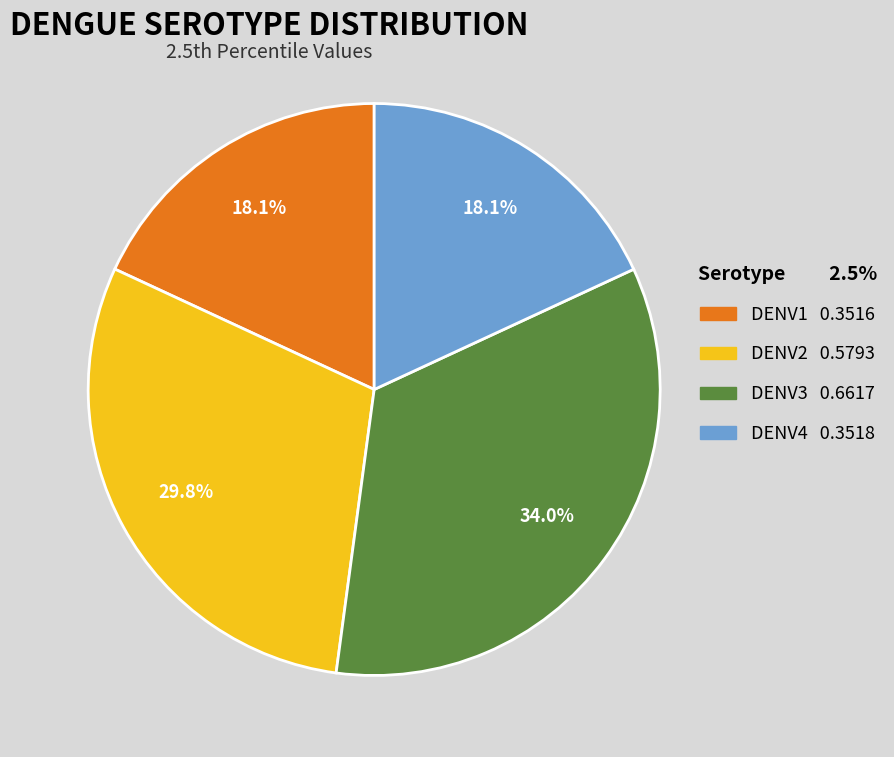

Is it true that DENV2 is 37% of the pie?

False